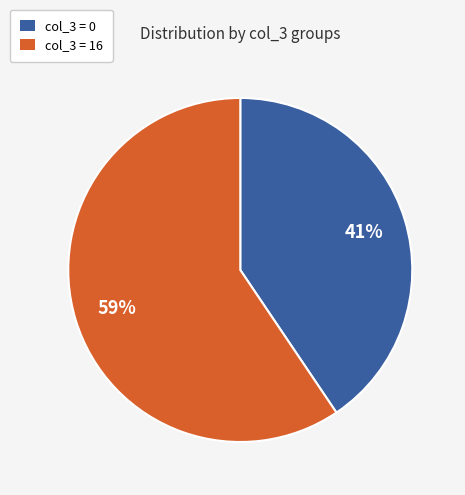

How many segments does this pie chart have?

2